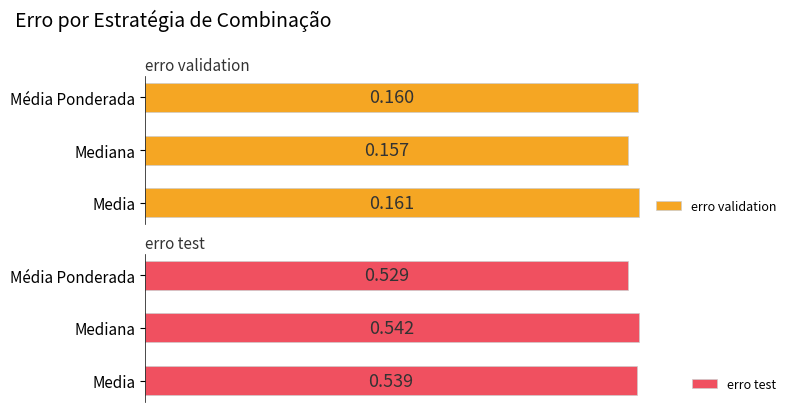

What is the value of the erro test bar at the 3rd from the left?

0.5